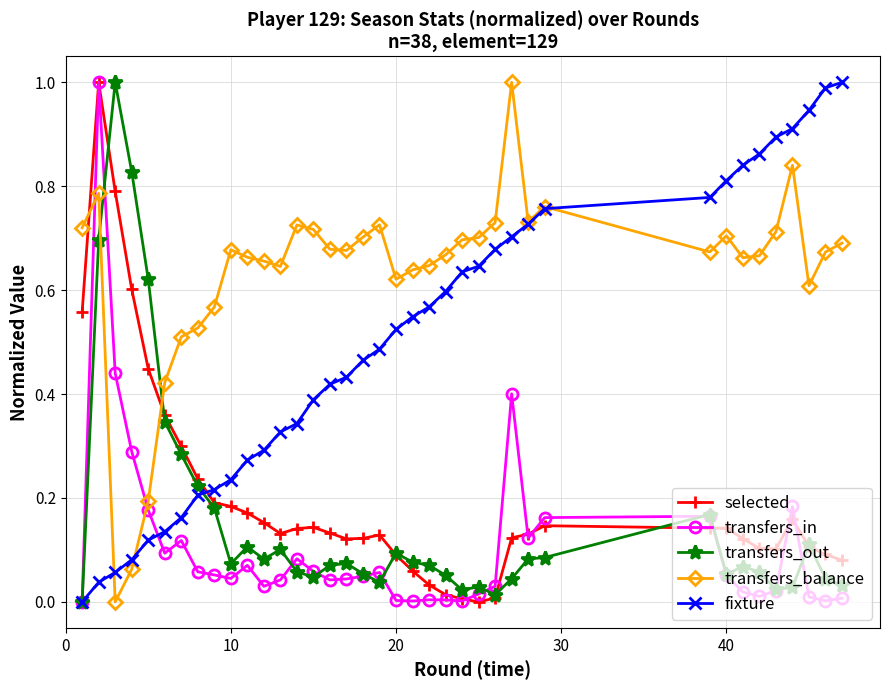

Which series has the largest total across all categories?

transfers_balance